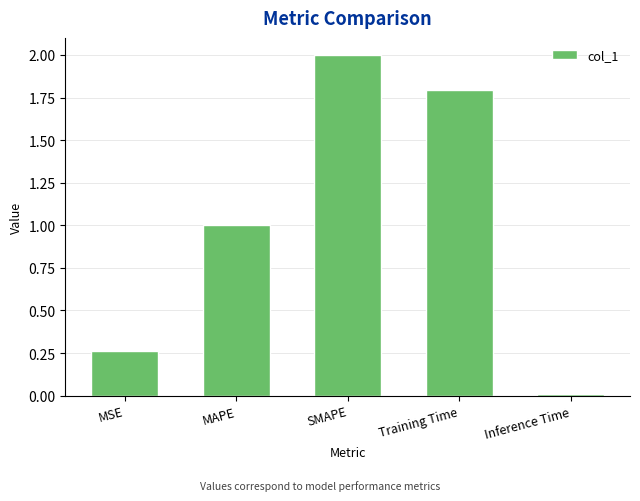

The value at MAPE is 0.3. True or false?

False